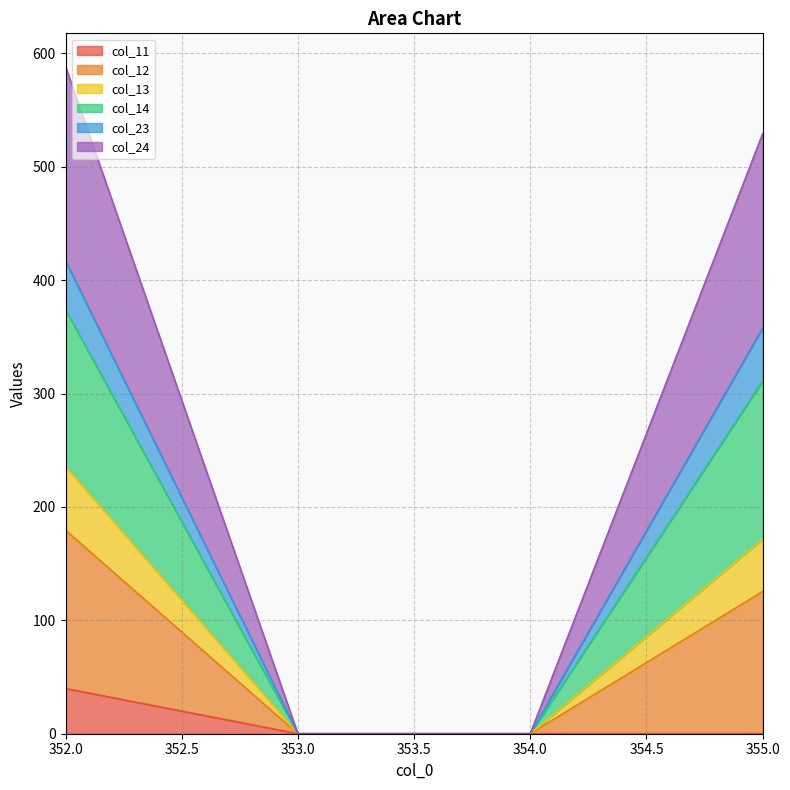

Count the number of categories in the chart.

4